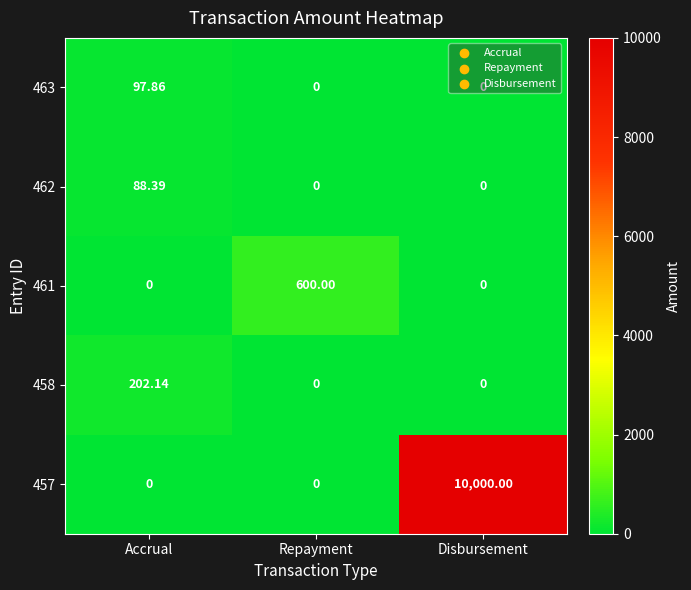

Is the value of 463 at Repayment greater than the value of 462 at Accrual?

No